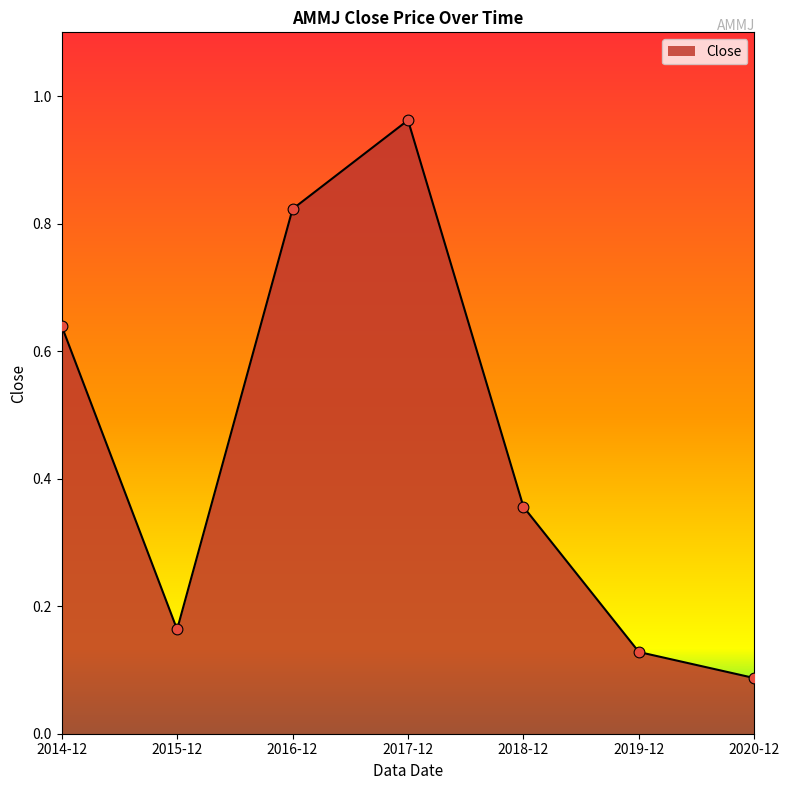

What is the change in value from 2015-12 to 2016-12?

+0.7